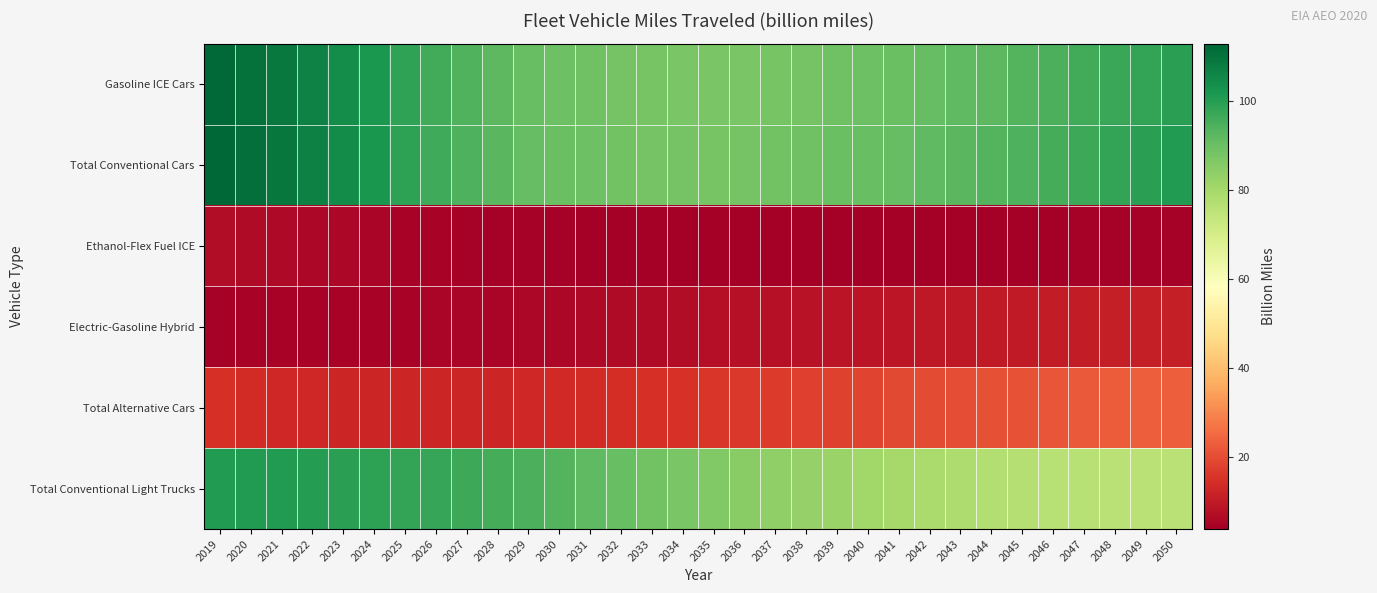

Which series has the largest total across all categories?

Total Conventional Cars